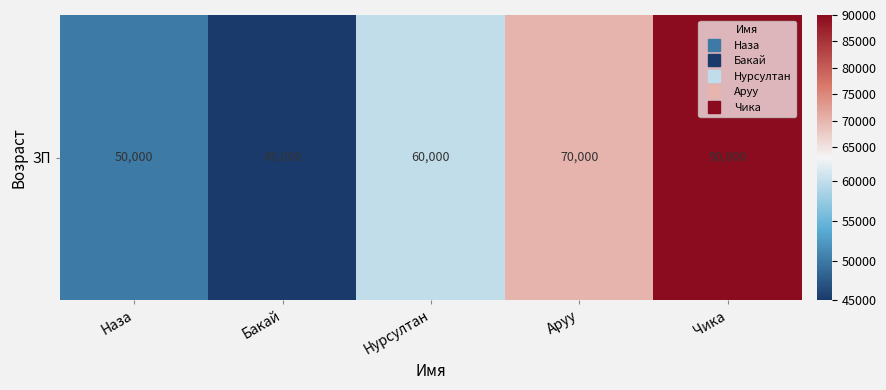

What is the average value?

63000